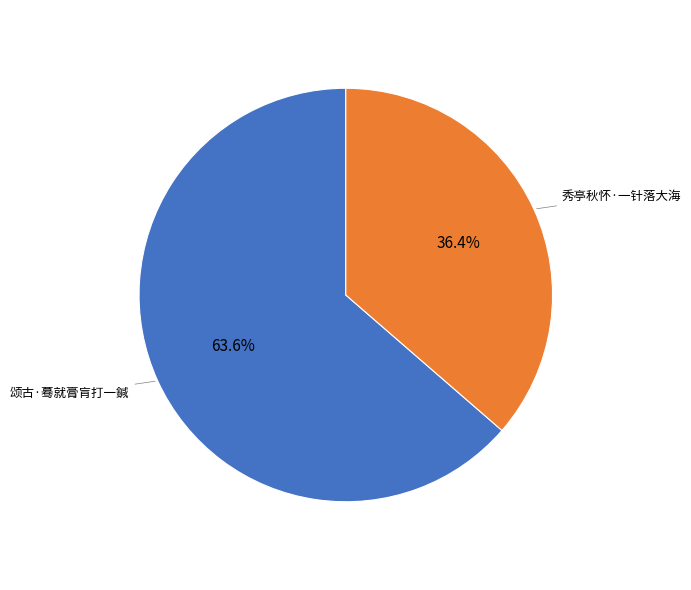

Does any single category account for the majority?

Yes